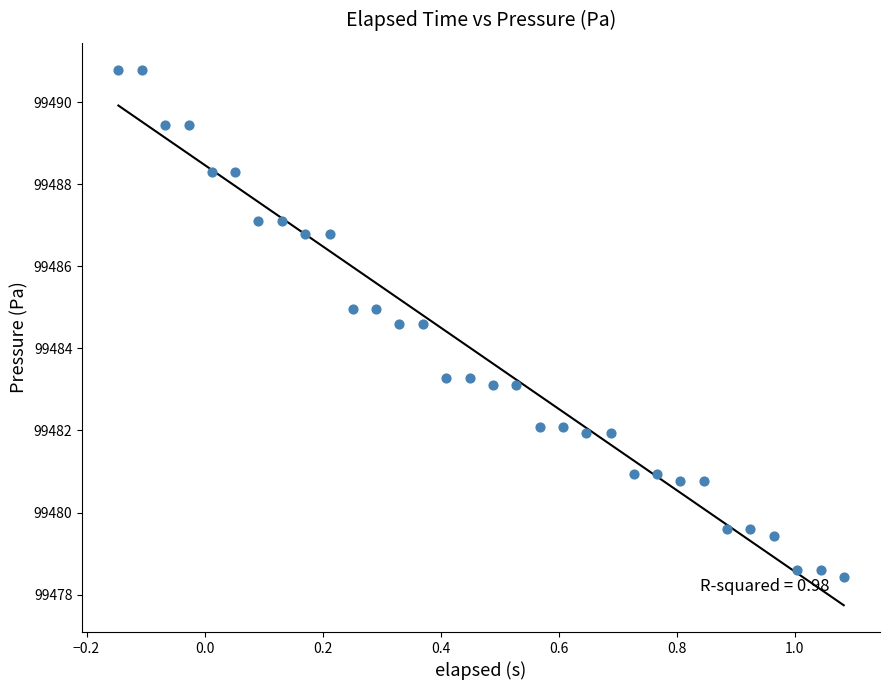

What is the range of Y values (max minus min)?

12.4